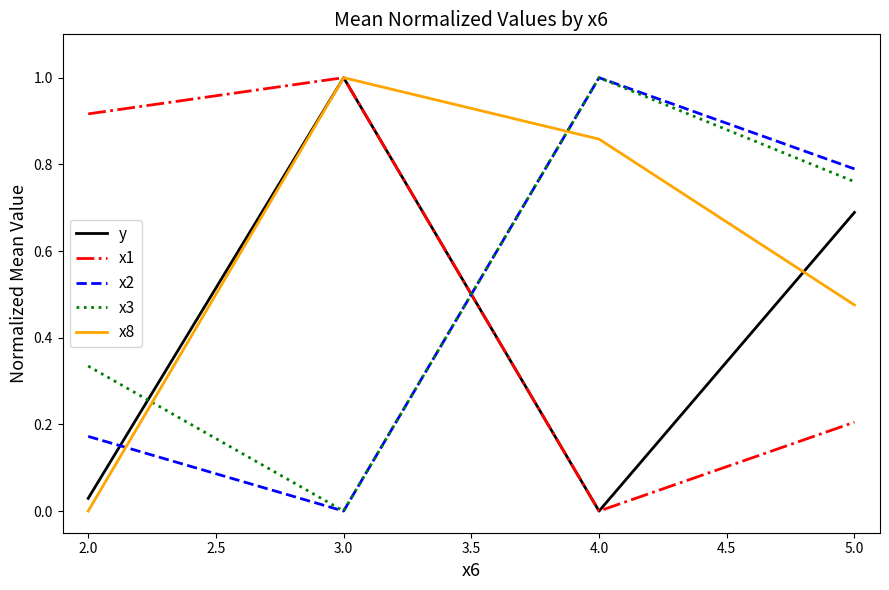

Where is x2 nearest to the value 0?

3.0